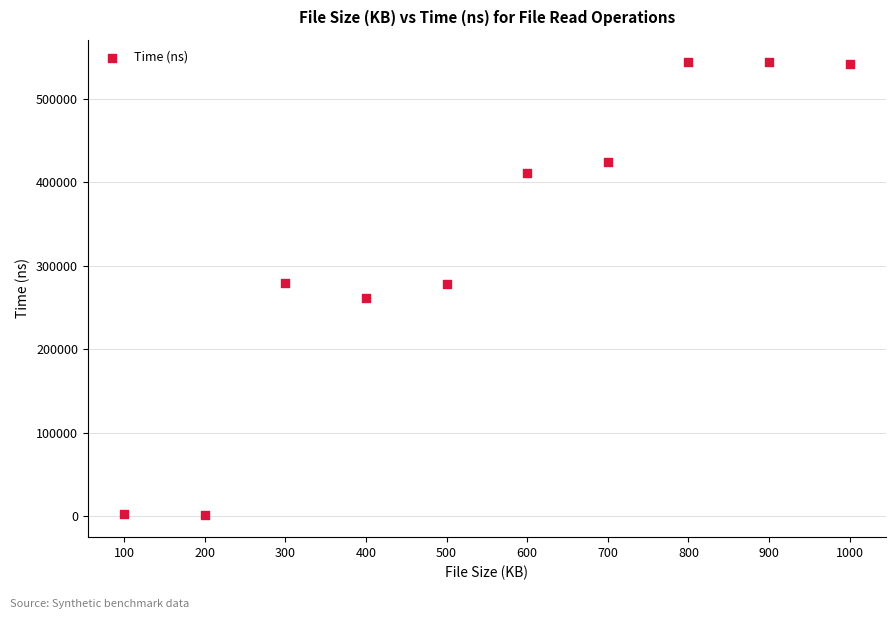

What is the range of Y values (max minus min)?

541860